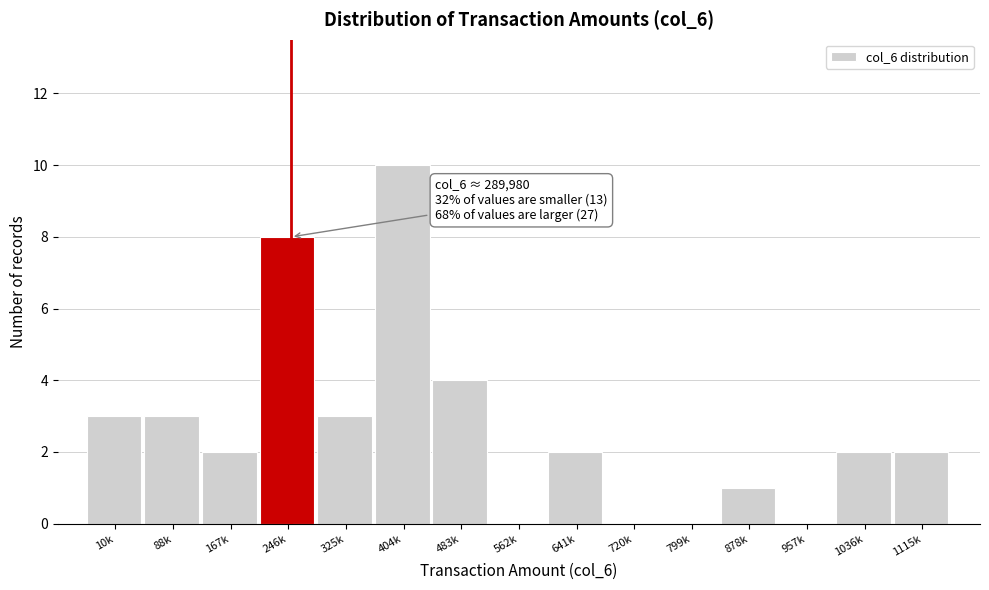

Reading right to left, what are all the values shown in this chart?

1115k=2	1036k=2	957k=0	878k=1	799k=0	720k=0	641k=2	562k=0	483k=4	404k=10	325k=3	246k=8	167k=2	88k=3	10k=3